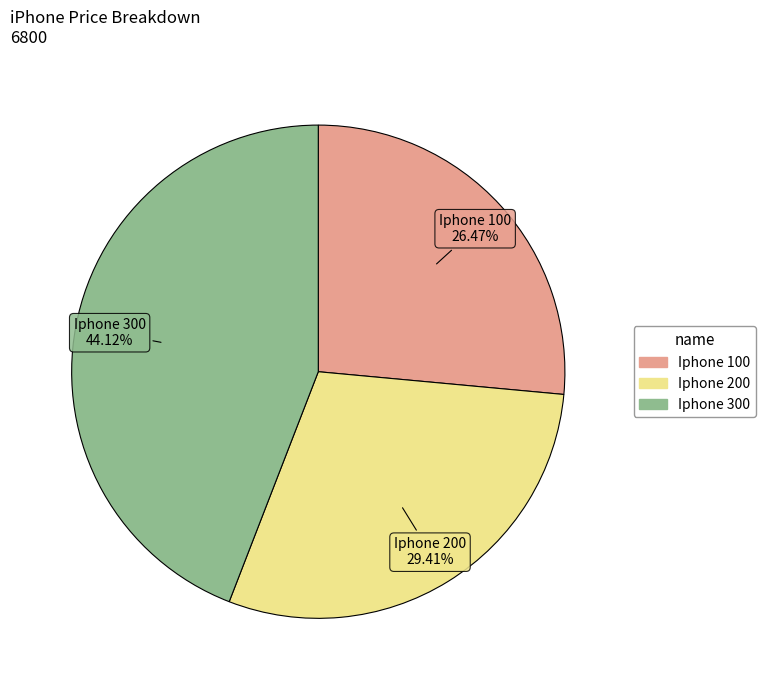

What percentage do Iphone 200 and Iphone 100 together represent?

55.9%